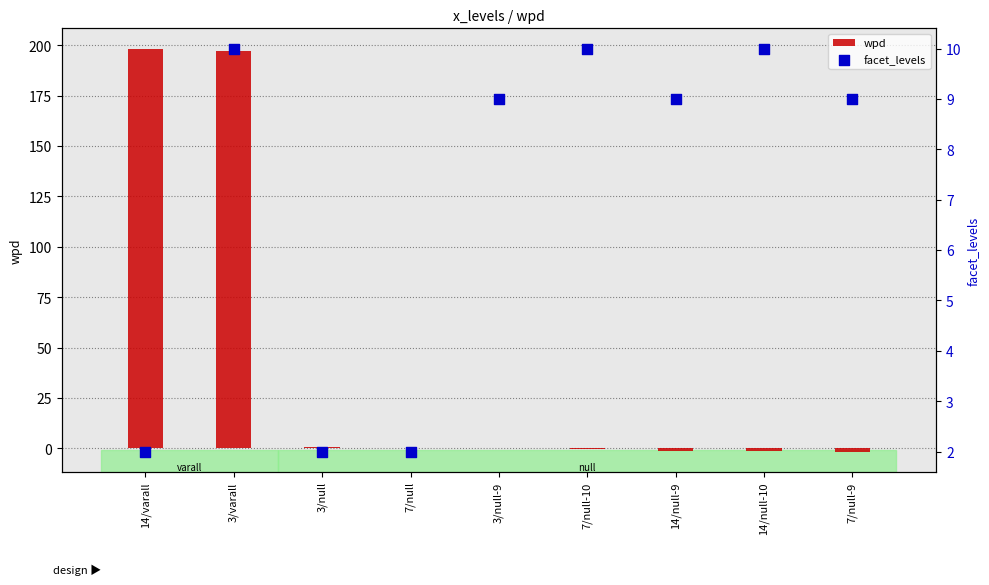

Which series has the widest spread of Y values?

wpd